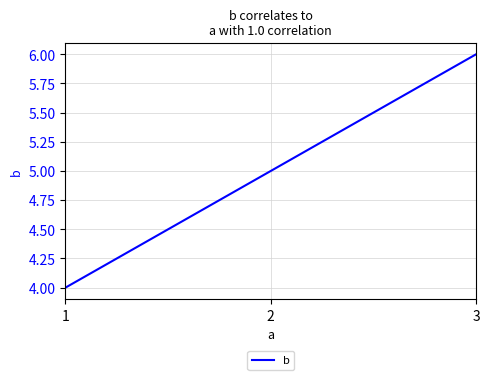

True or false: the data shows 4 at 1.

True